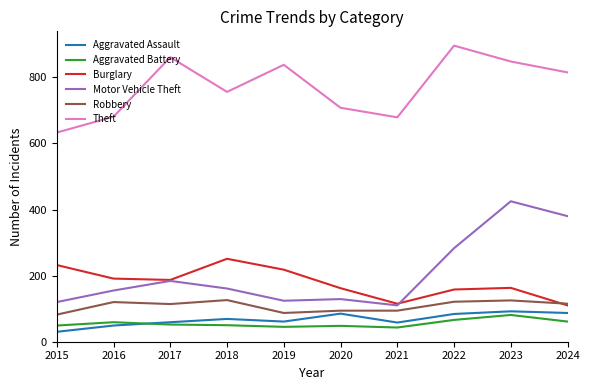

Is it true that Robbery equals 70 at 2022?

False